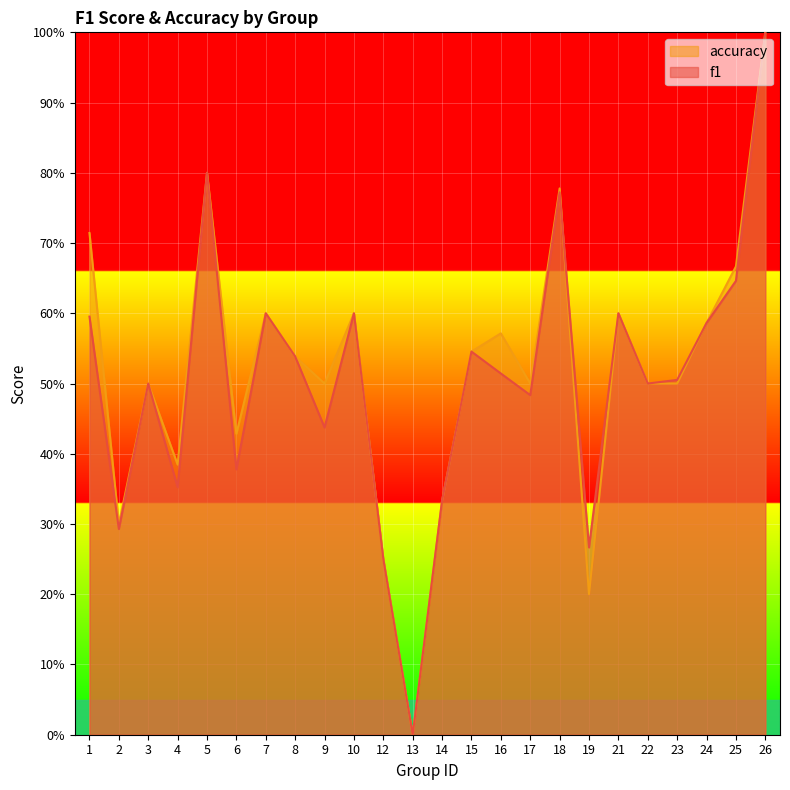

How many positive values does the f1 series have?

23